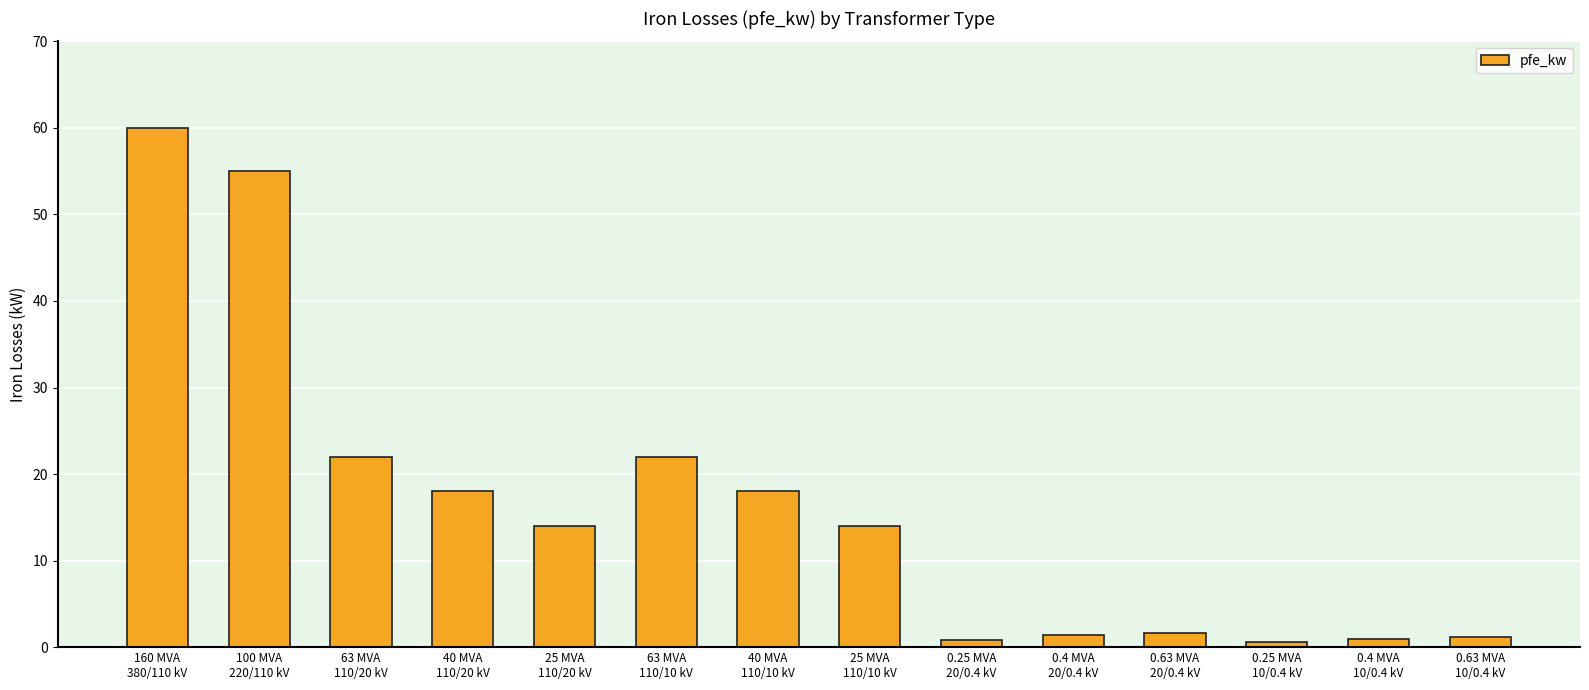

What is the average value?

16.4